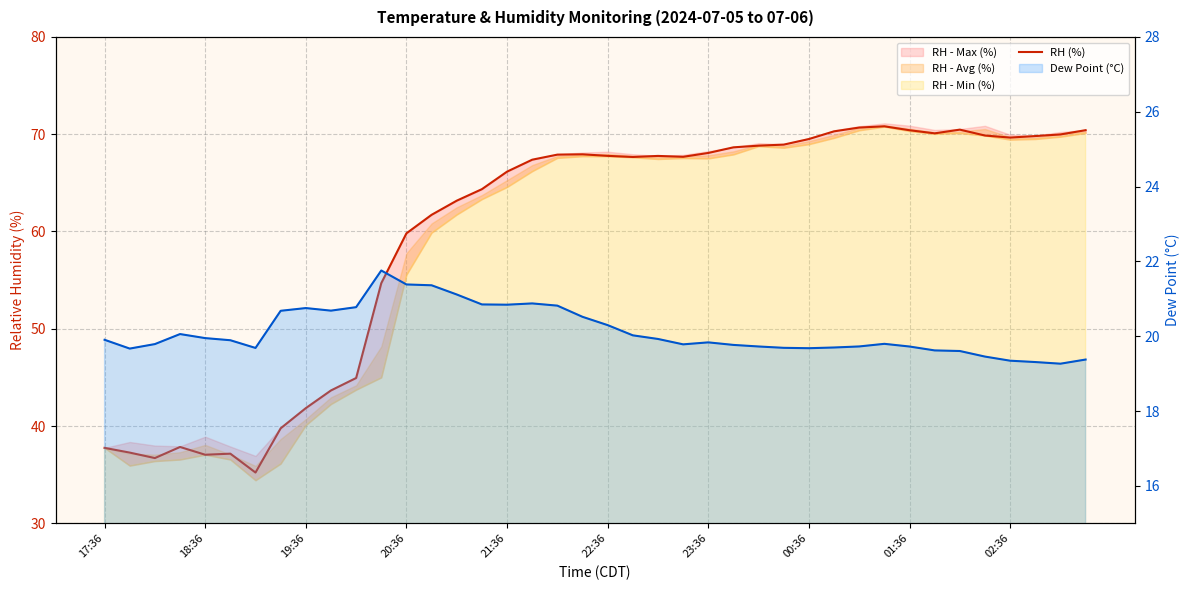

Is the value of RH (%) at 10 greater than the value of Dew Point (°C) at 36?

Yes